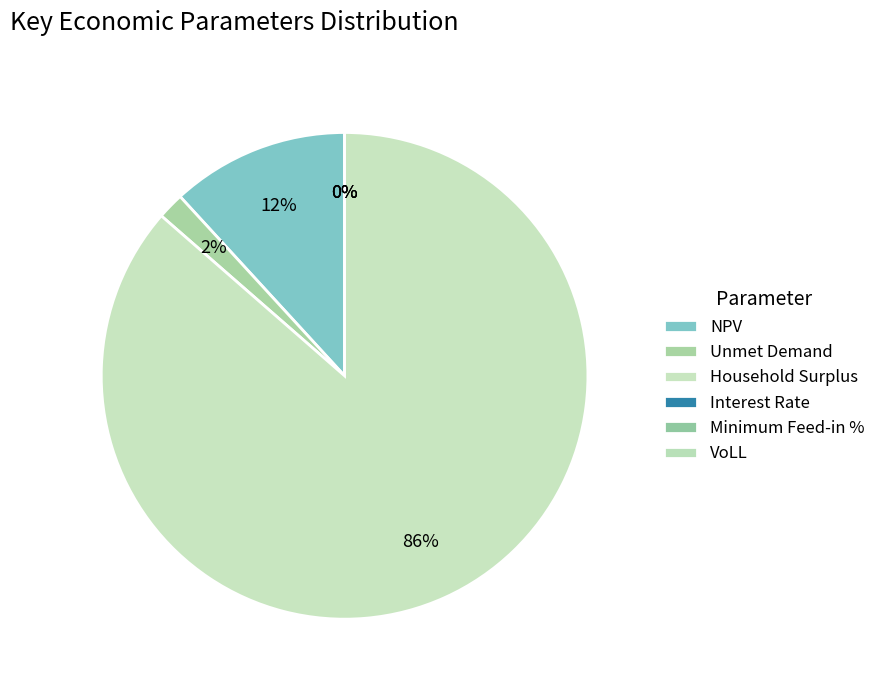

Rank the categories by value from highest to lowest.

Household Surplus, NPV, Unmet Demand, VoLL, Minimum Feed-in %, Interest Rate